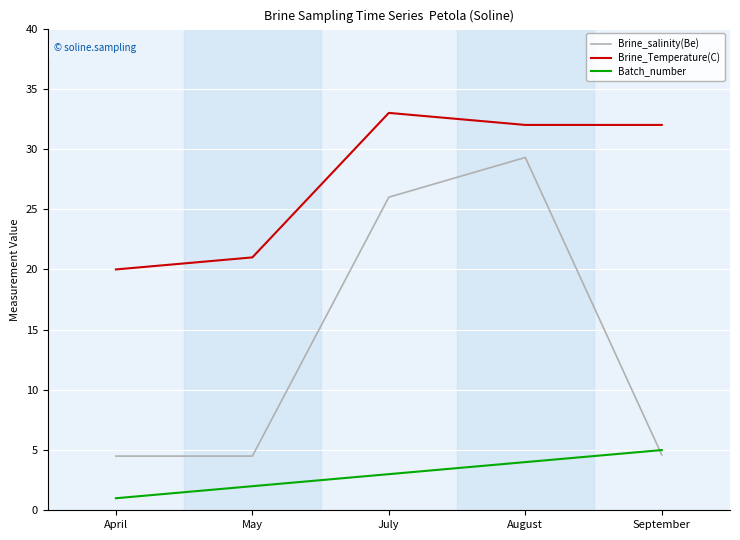

What position from the left is April?

1